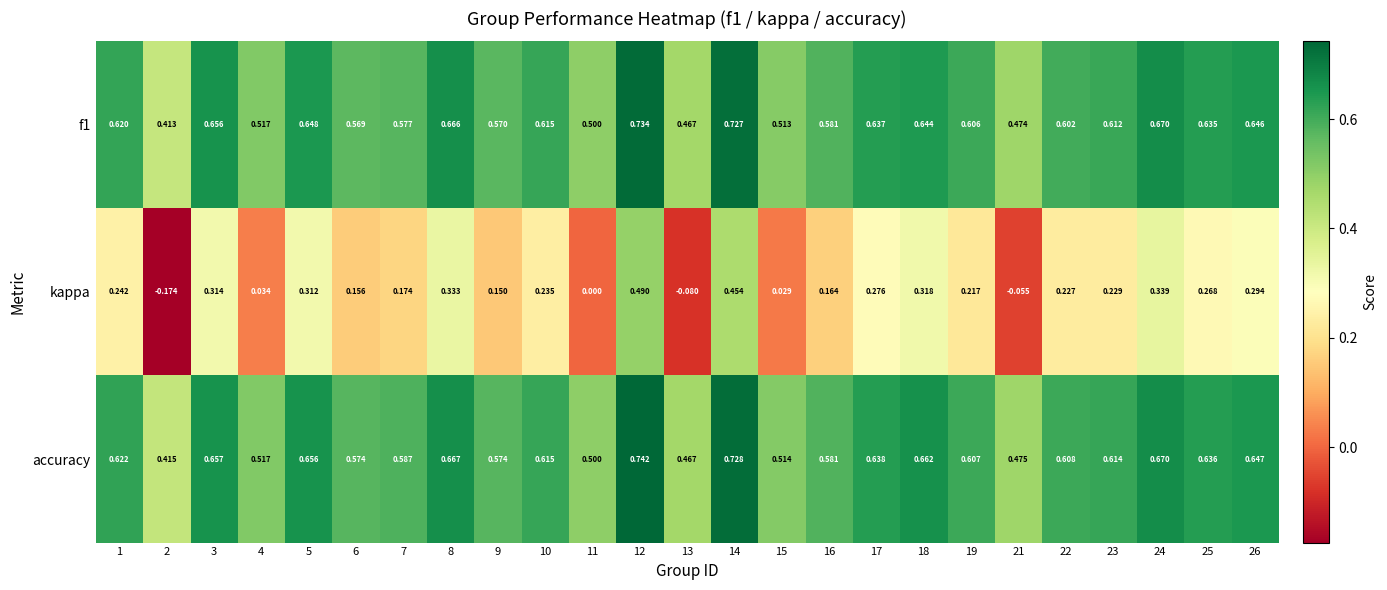

Is the value of f1 at 10 greater than the value of accuracy at 18?

No